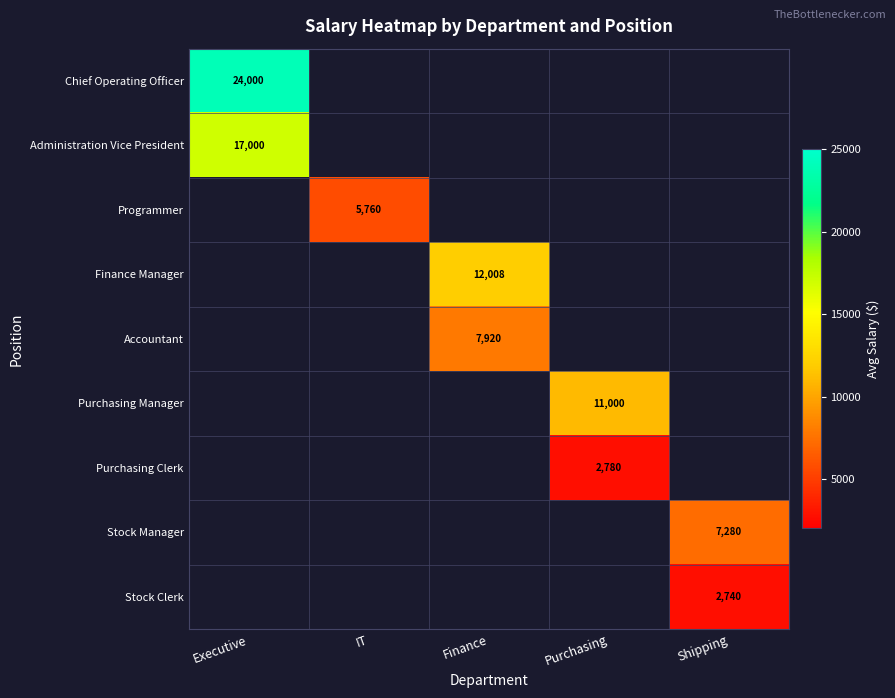

Is it true that Chief Operating Officer equals 6919 at Executive?

False